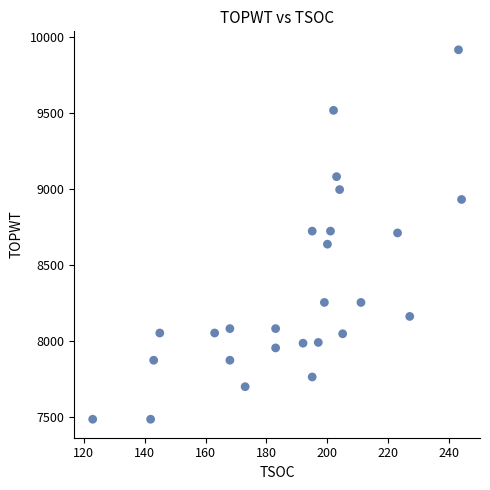

What is the range of X values (max minus min)?

121